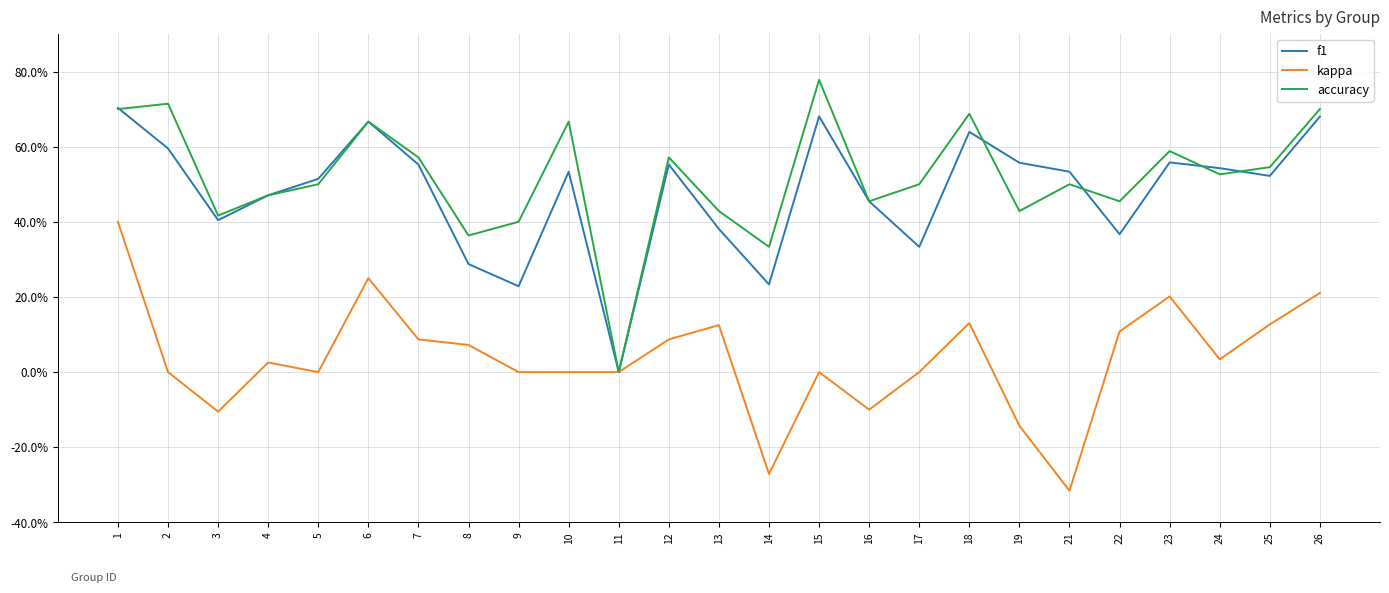

Is it true that kappa equals -0.2 at 16?

False